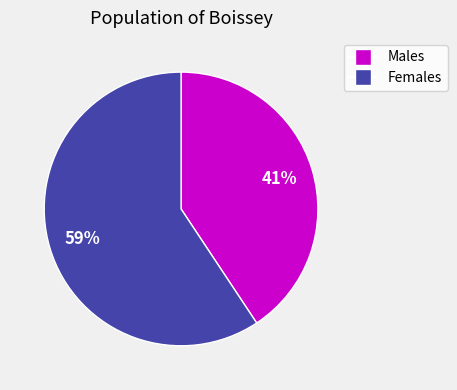

Does any single category account for the majority?

Yes